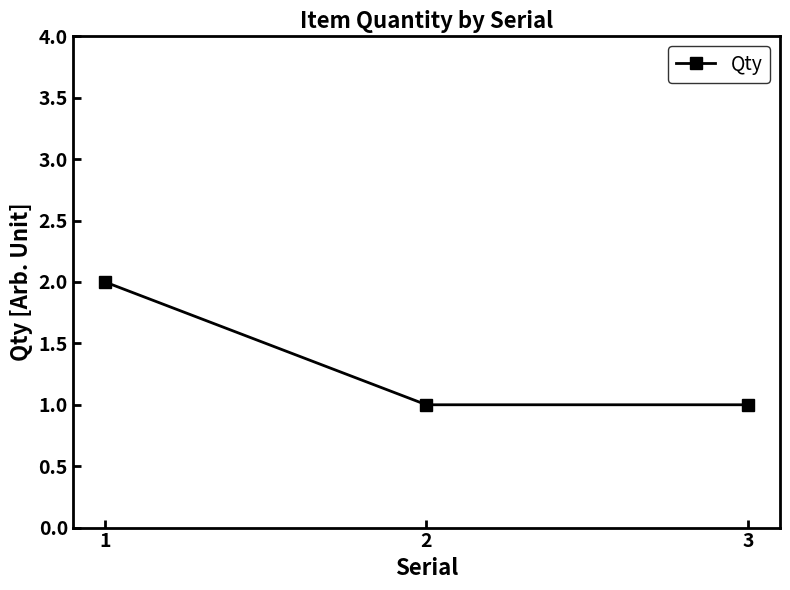

What is the difference between the values at 2 and 1?

1